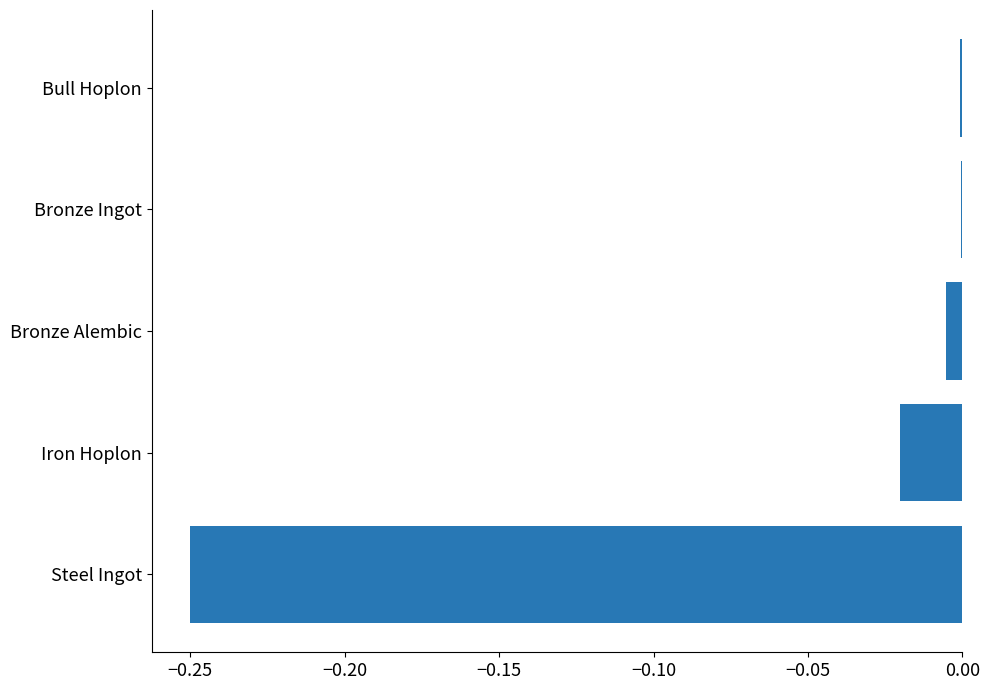

Is it true that the value at Steel Ingot is -0.1?

False